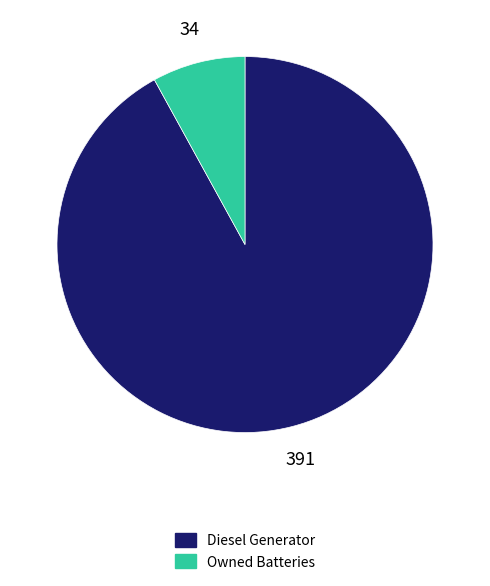

Does any single category account for the majority?

Yes